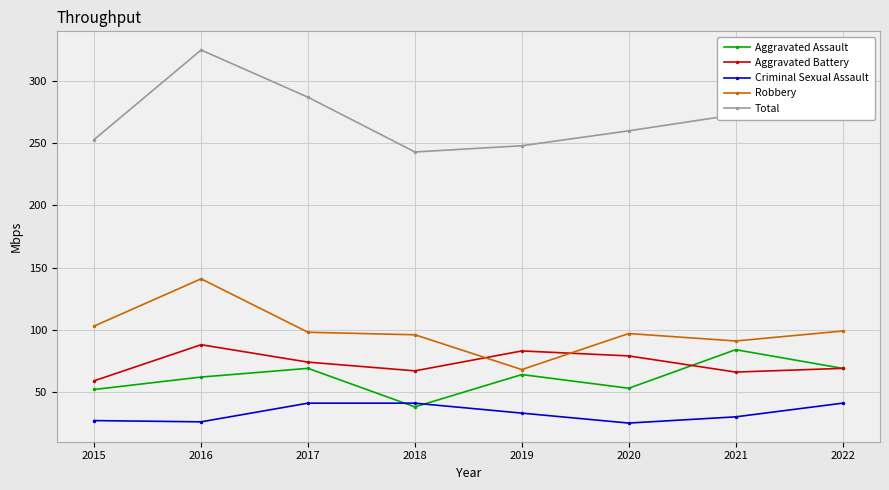

The Robbery series shows 154 at 2022. True or false?

False